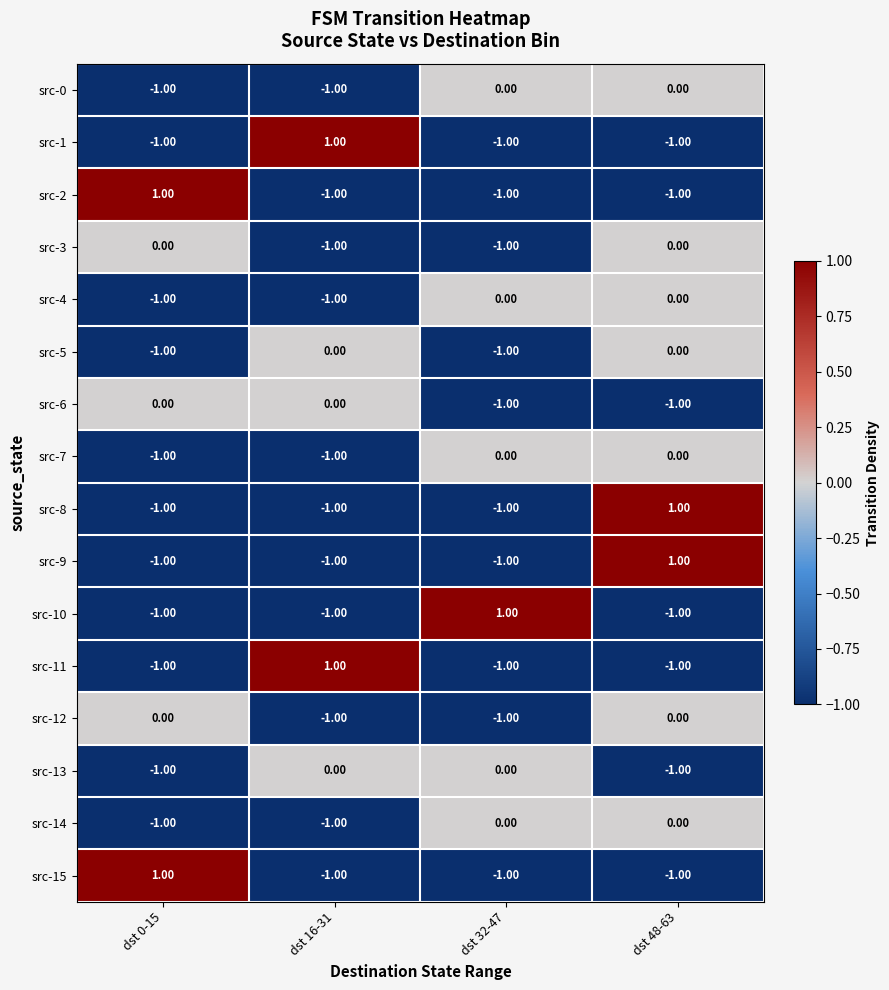

At how many categories does at least one series exceed 0?

4